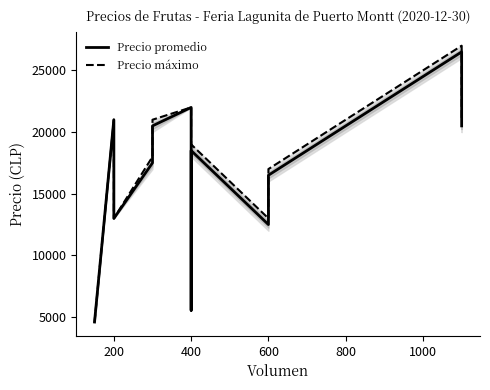

Is it true that Precio máximo equals 7301 at 800?

False